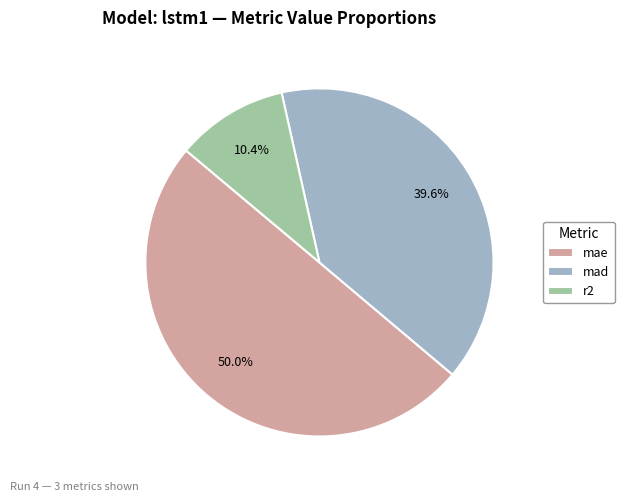

How many segments does this pie chart have?

3